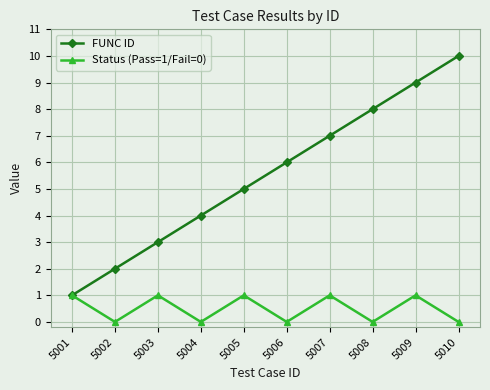

What value does the Status (Pass=1/Fail=0) series have at 5007?

1